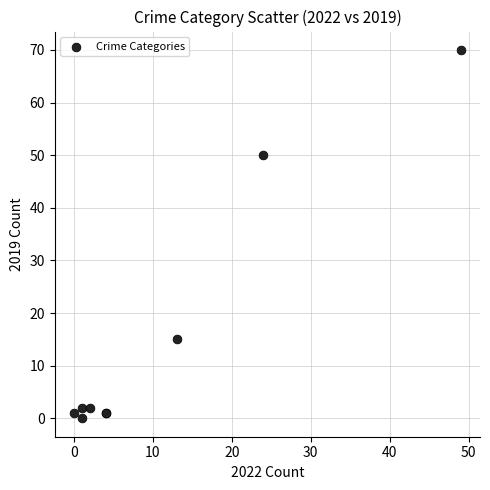

What Y value in the scatter plot is closest to 35?

50